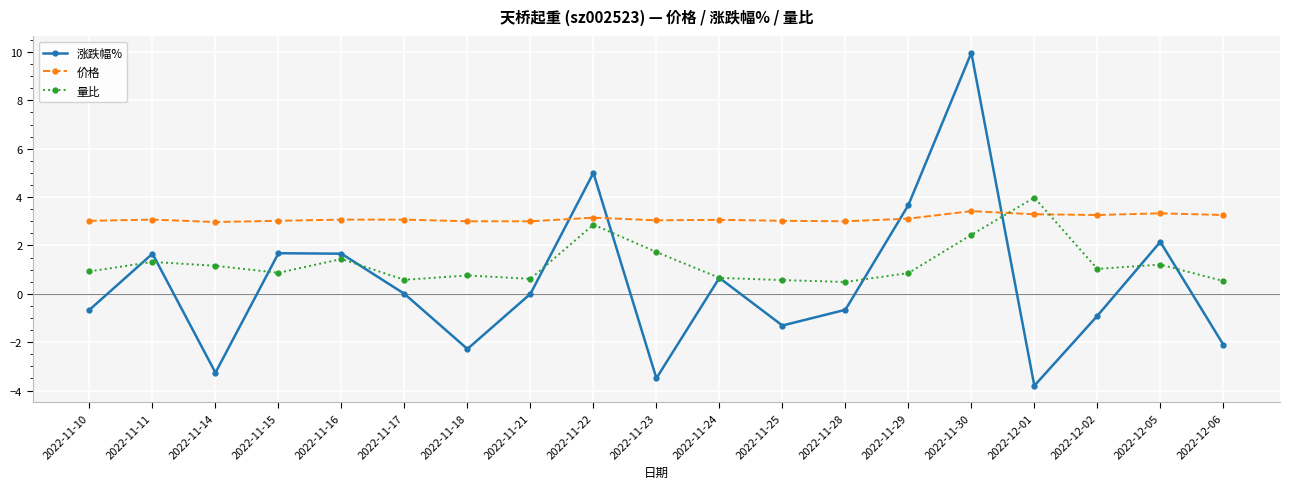

At which label is 量比 closest to 2?

2022-11-23